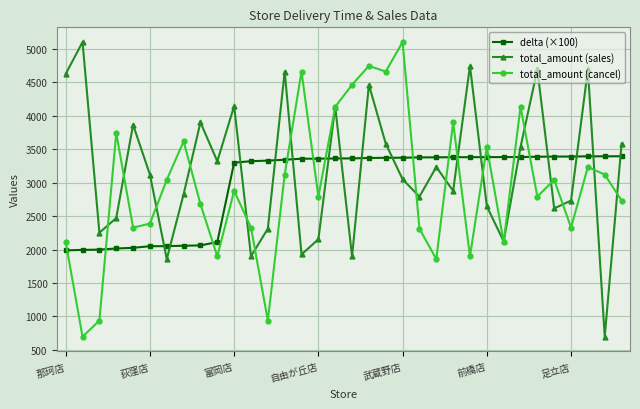

What is the value of the total_amount (cancel) point at the 18th from the left?

4462.0